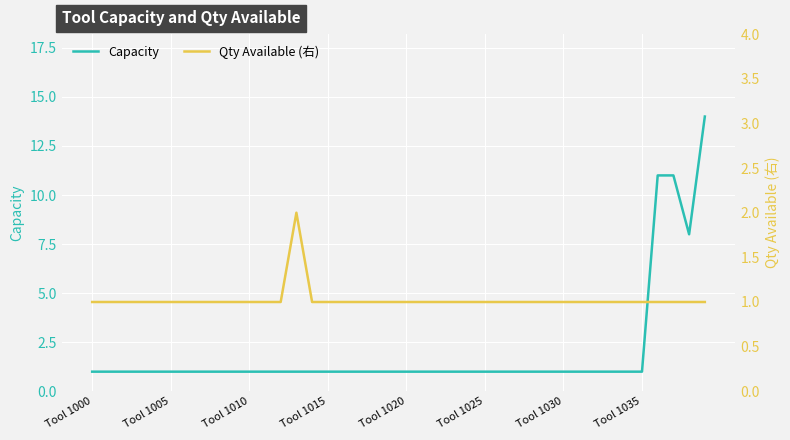

Which series has the largest total across all categories?

Capacity